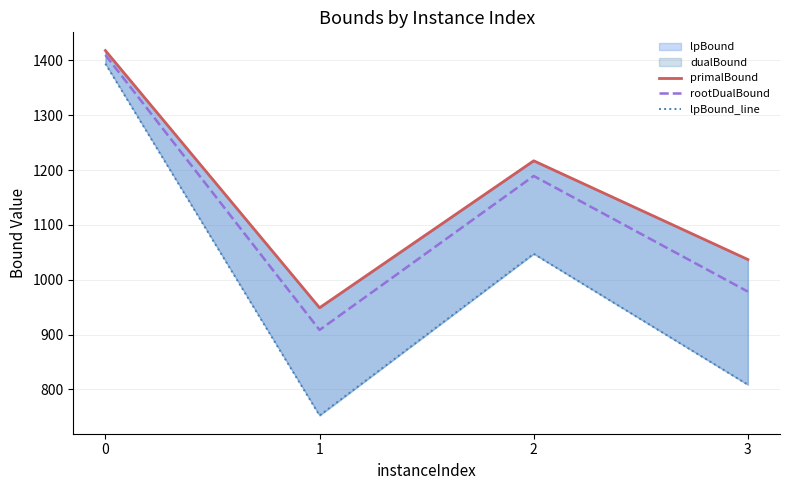

What is the value of the rootDualBound point at the 3rd from the left?

1189.3